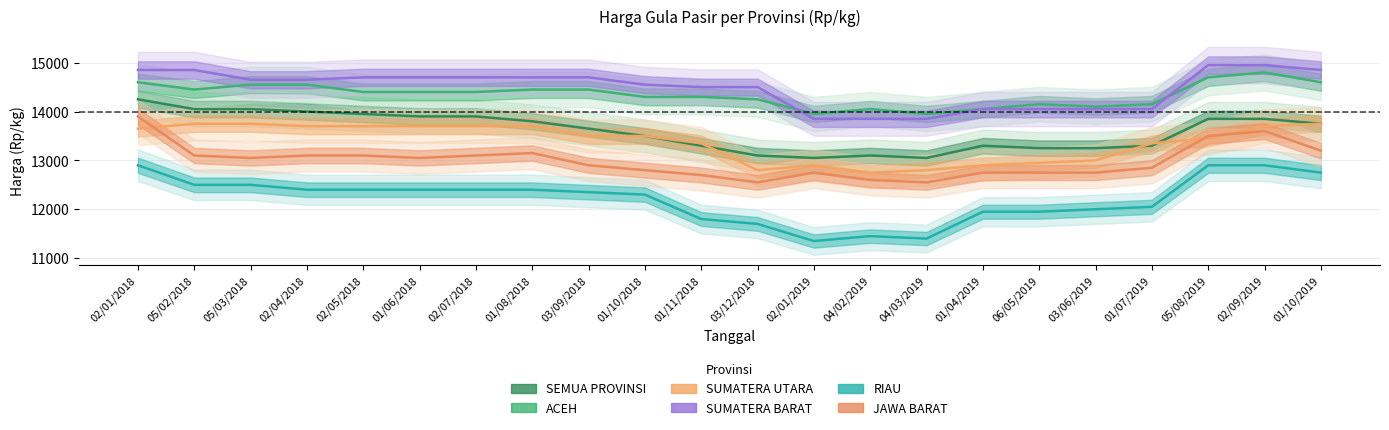

In SUMATERA UTARA, how many points are higher than both neighbors (excluding endpoints)?

1